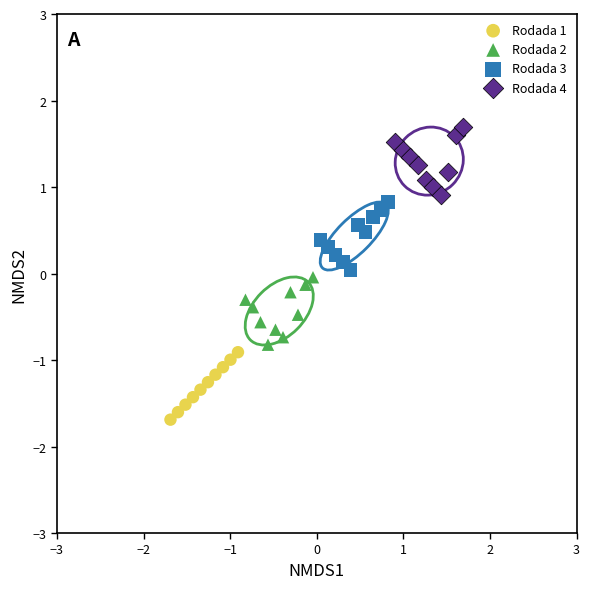

Which series contains the highest Y value?

Rodada 4